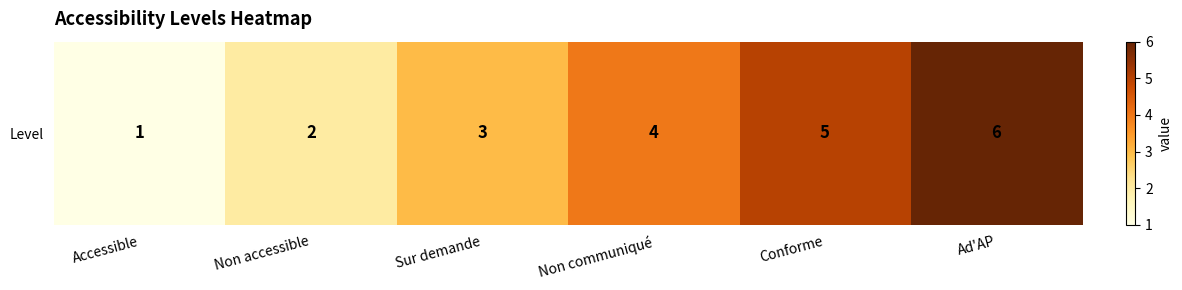

Rank the categories by value from highest to lowest.

Ad'AP, Conforme, Non communiqué, Sur demande, Non accessible, Accessible